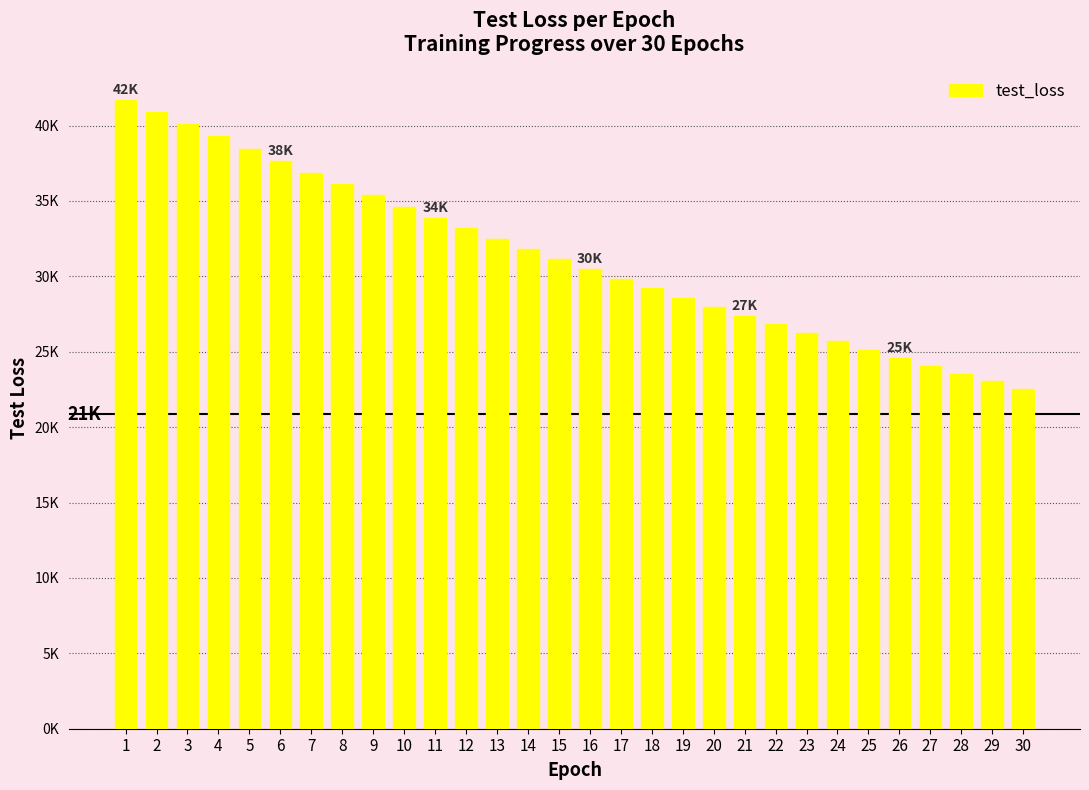

Approximately how many times larger is the value at 15 compared to 22?

1.2